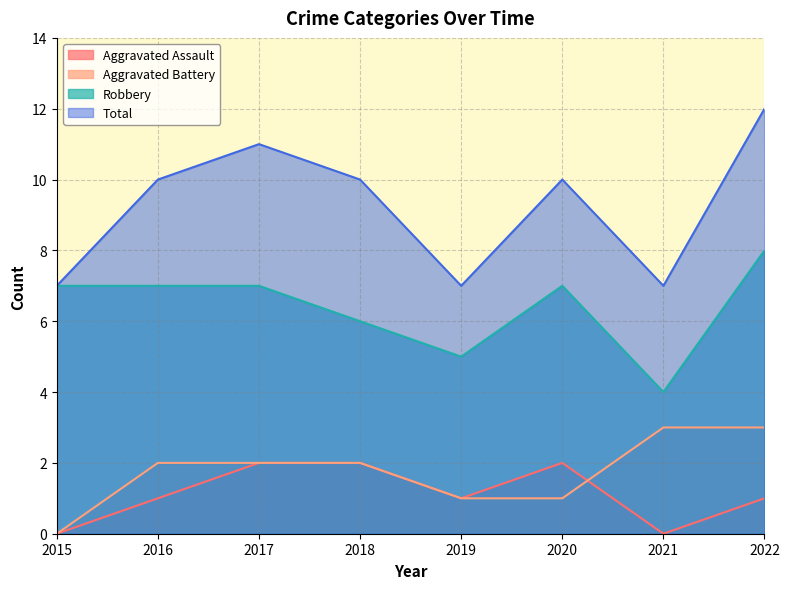

At how many categories does at least one series exceed 6?

8